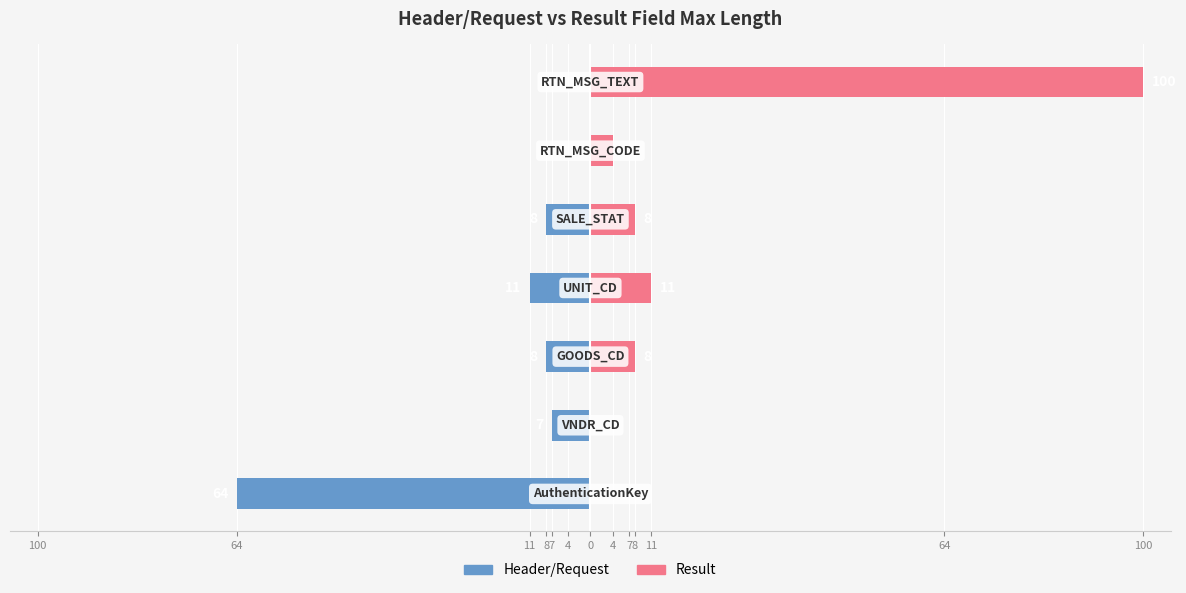

At 4, list the series in order from largest to smallest.

Result, Header/Request